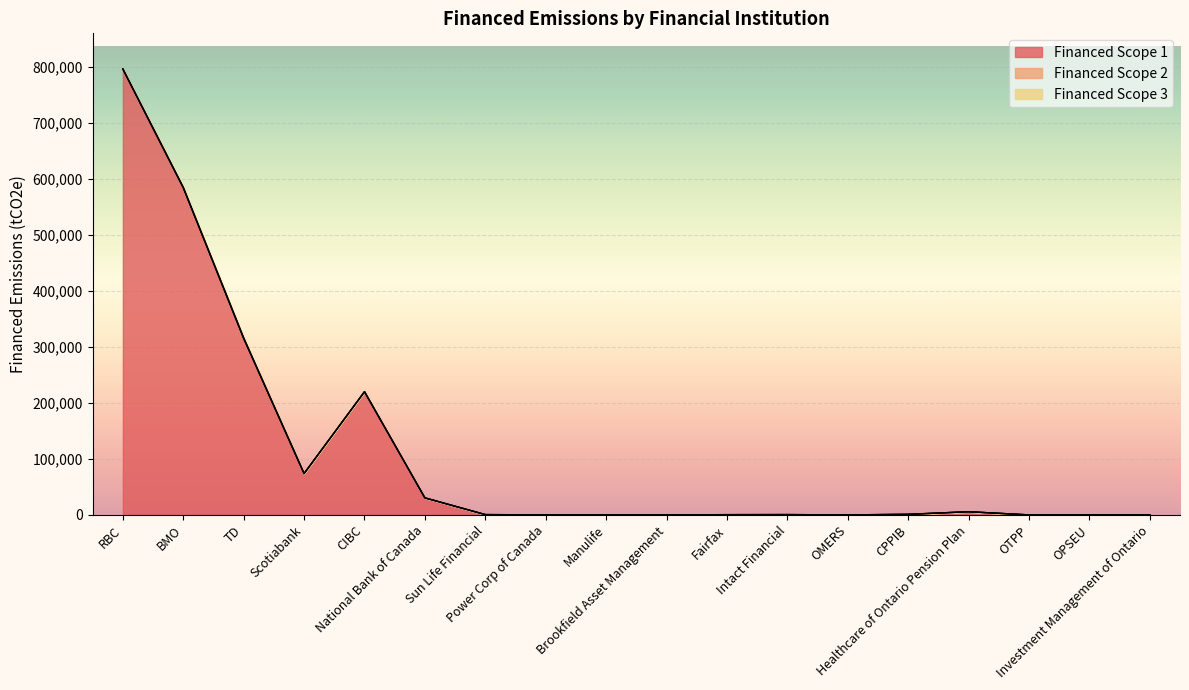

Reading left to right, list all the values displayed in this chart.

Financed Scope 1: RBC=796342.1	BMO=584566.4	TD=315569.2	Scotiabank=73819.2	CIBC=219986.3	National Bank of Canada=30392.6	Sun Life Financial=532.9	Power Corp of Canada=0.0	Manulife=0.0	Brookfield Asset Management=0.0	Fairfax=422.8	Intact Financial=532.0	OMERS=0.0	CPPIB=1009.5	Healthcare of Ontario Pension Plan=5640.6	OTPP=0.0	OPSEU=0.0	Investment Management of Ontario=0.0
Financed Scope 2: RBC=0.0	BMO=0.0	TD=0.0	Scotiabank=0.0	CIBC=0.0	National Bank of Canada=0.0	Sun Life Financial=0.0	Power Corp of Canada=0.0	Manulife=0.0	Brookfield Asset Management=0.0	Fairfax=0.0	Intact Financial=0.0	OMERS=0.0	CPPIB=0.0	Healthcare of Ontario Pension Plan=0.0	OTPP=0.0	OPSEU=0.0	Investment Management of Ontario=0.0
Financed Scope 3: RBC=0.0	BMO=0.0	TD=0.0	Scotiabank=0.0	CIBC=0.0	National Bank of Canada=0.0	Sun Life Financial=0.0	Power Corp of Canada=0.0	Manulife=0.0	Brookfield Asset Management=0.0	Fairfax=0.0	Intact Financial=0.0	OMERS=0.0	CPPIB=0.0	Healthcare of Ontario Pension Plan=0.0	OTPP=0.0	OPSEU=0.0	Investment Management of Ontario=0.0